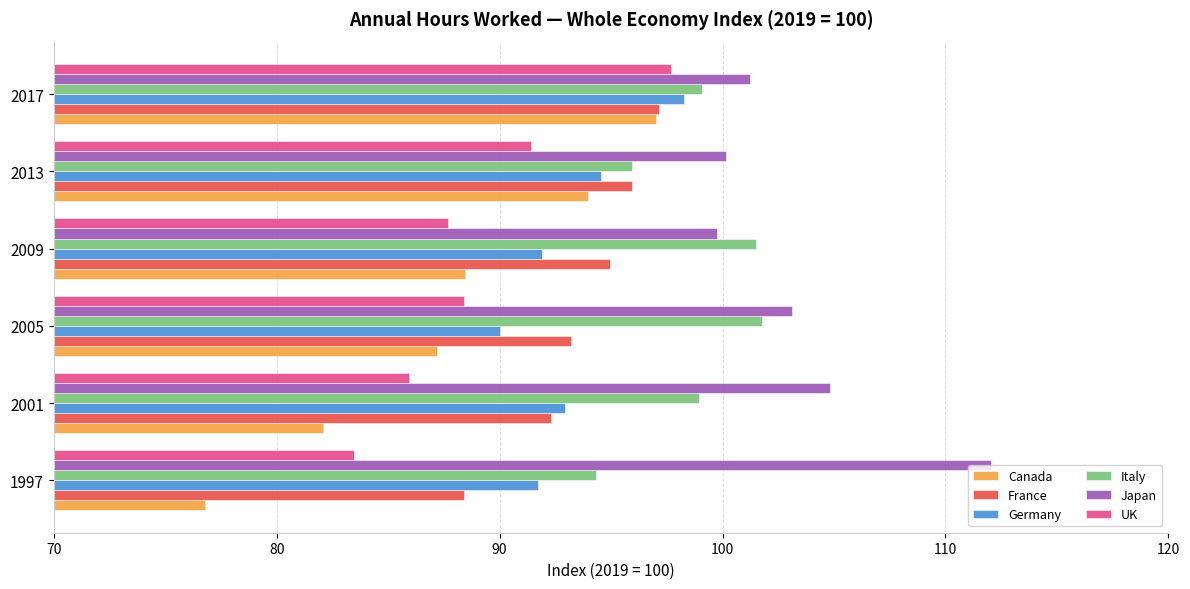

The UK series shows 88.4 at 2005. True or false?

True